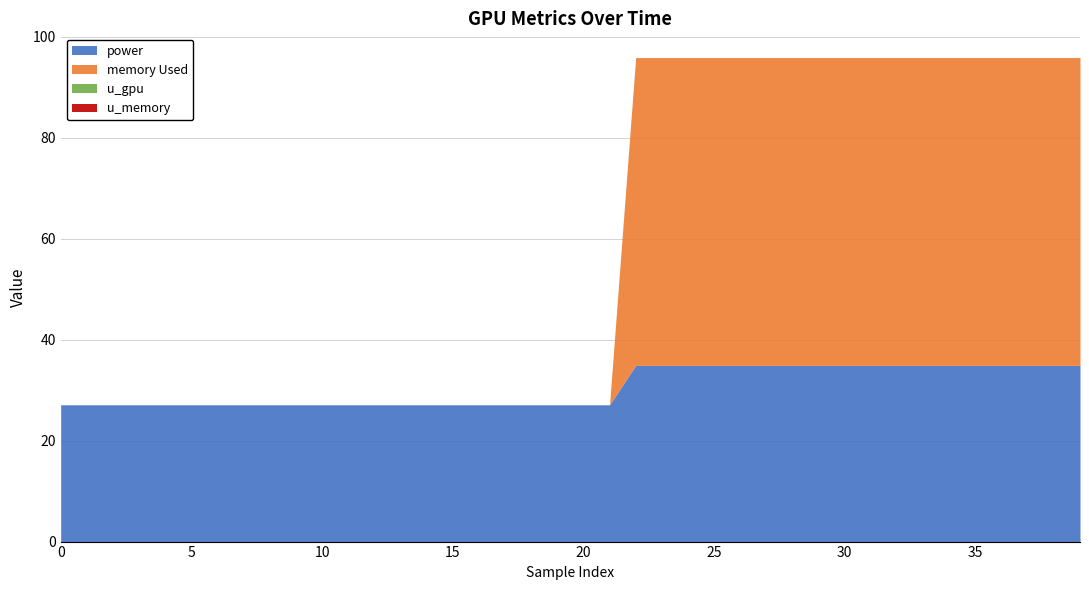

Does the chart have visible grid lines?

Yes